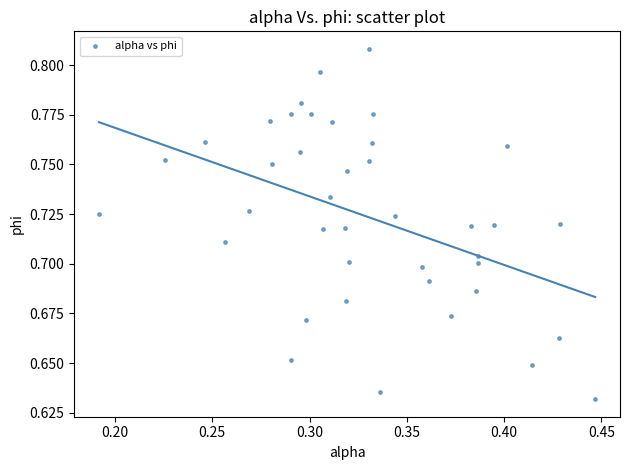

What is the range of X values (max minus min)?

0.3